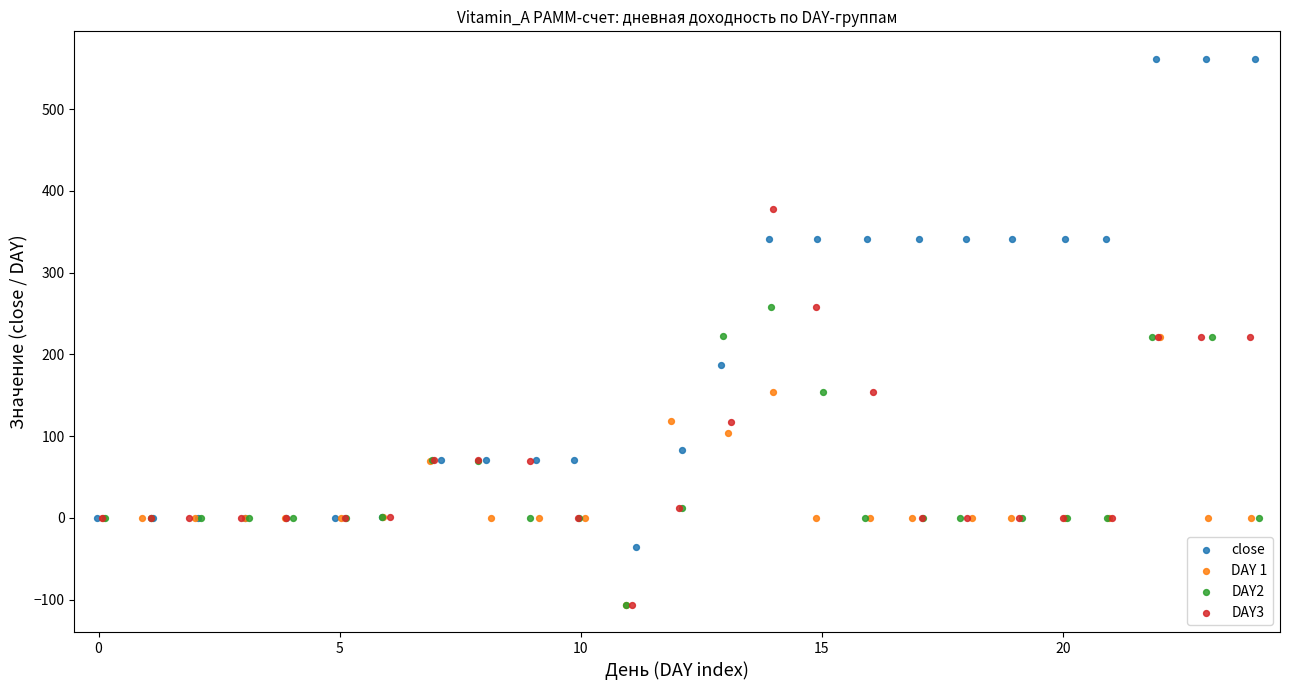

Which series has the largest Y range (max minus min)?

close